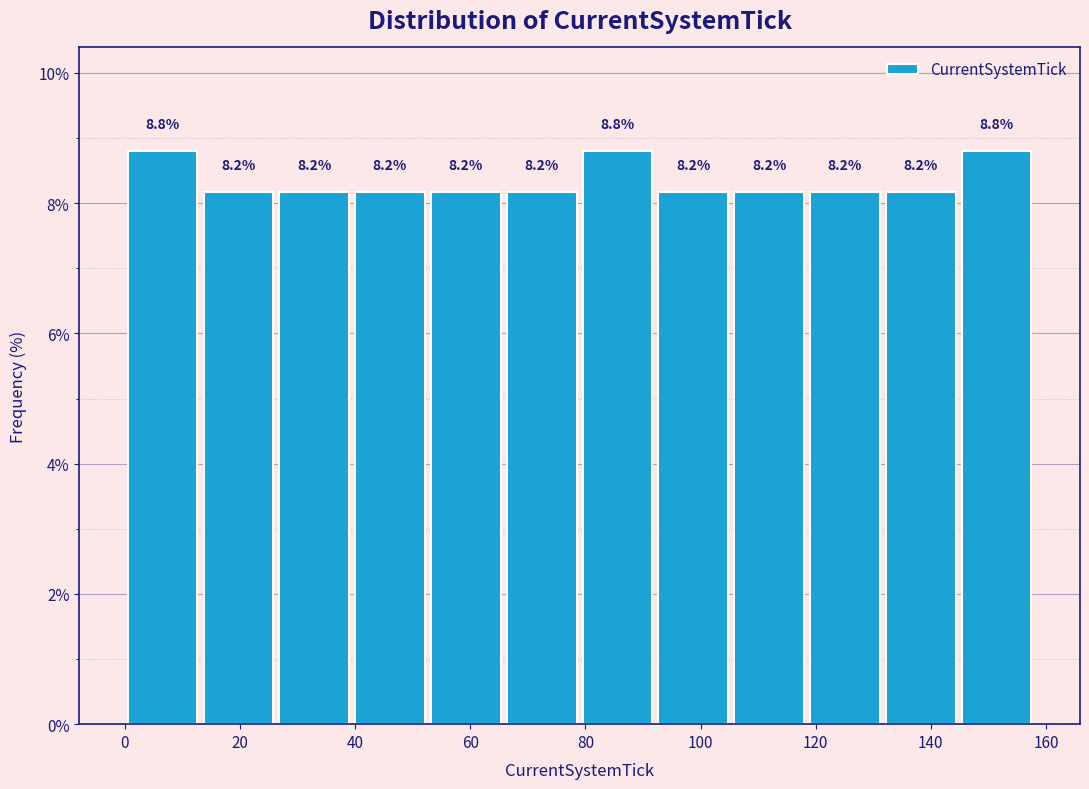

Reading left to right, transcribe this chart: for each bar, give the range it covers on the x-axis and its height. The bar edges are not printed on the chart, so give them approximately, as read against the axis.

0 to 14: 8.8
14 to 26: 8.2
26 to 40: 8.2
40 to 52: 8.2
52 to 66: 8.2
66 to 80: 8.2
80 to 92: 8.8
92 to 106: 8.2
106 to 118: 8.2
118 to 132: 8.2
132 to 144: 8.2
144 to 158: 8.8